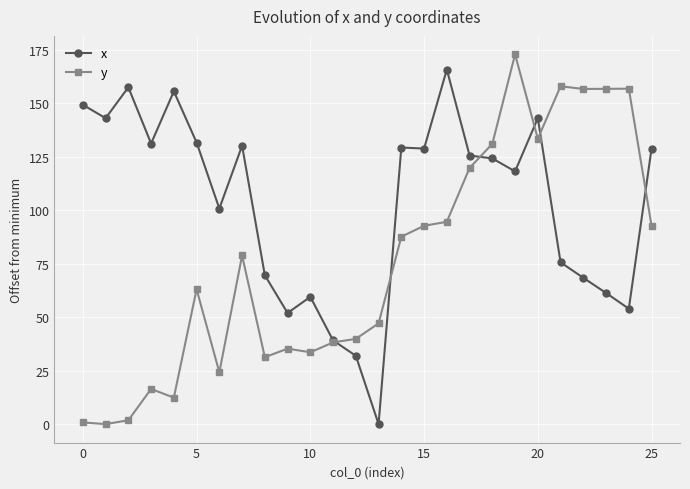

How many values in y are above zero?

25